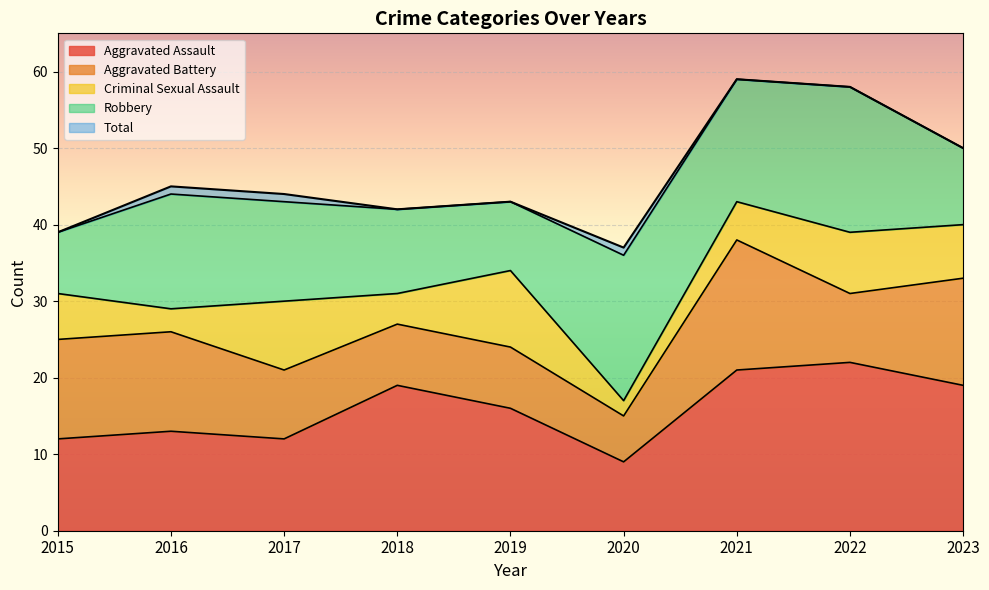

At 2017, list the series in order from smallest to largest.

Aggravated Battery, Criminal Sexual Assault, Aggravated Assault, Robbery, Total